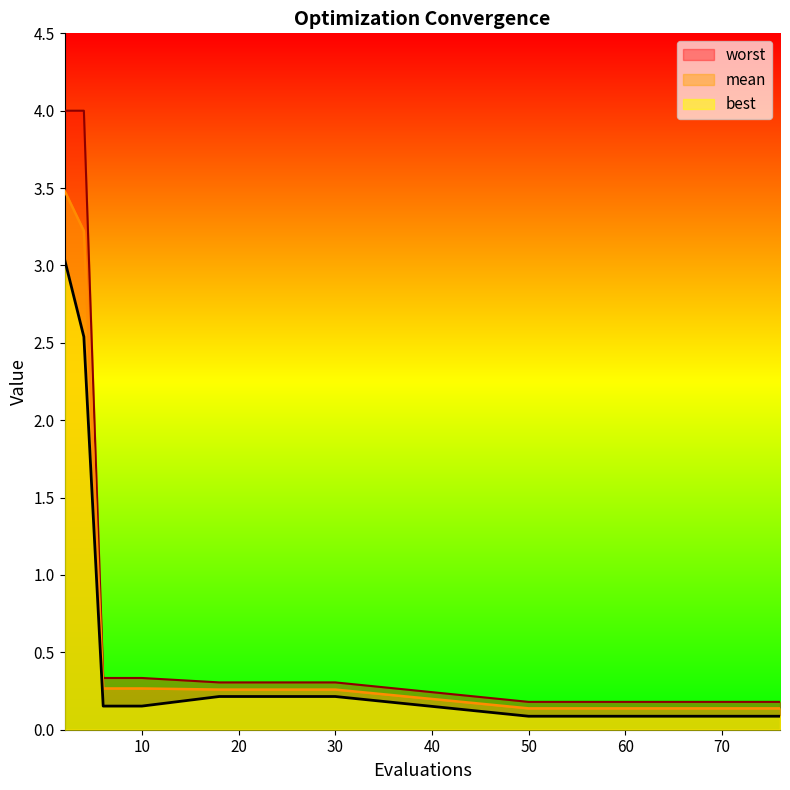

What is the total value across all series at 71?

0.4